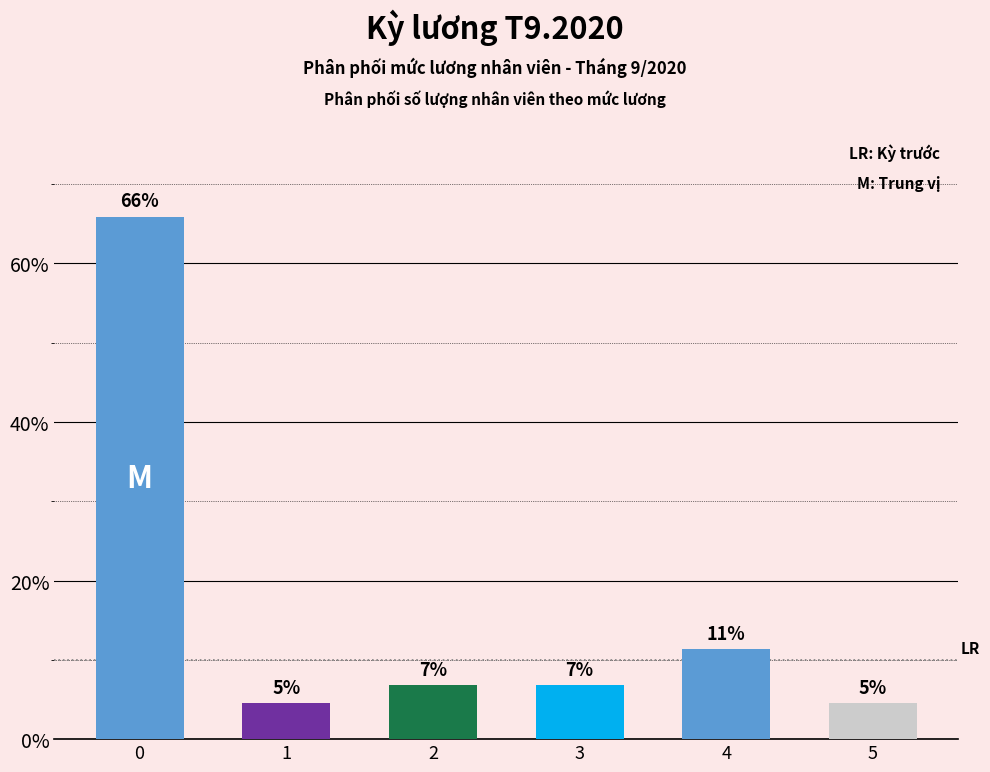

List the labels in order of value, largest first.

0, 4, 2, 3, 1, 5